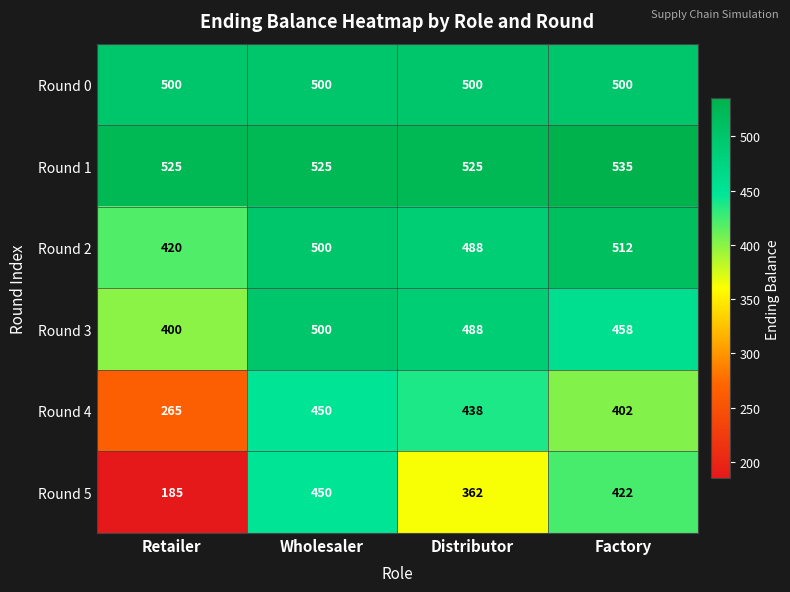

True or false: Round 2 has a value of 420 at Retailer.

True